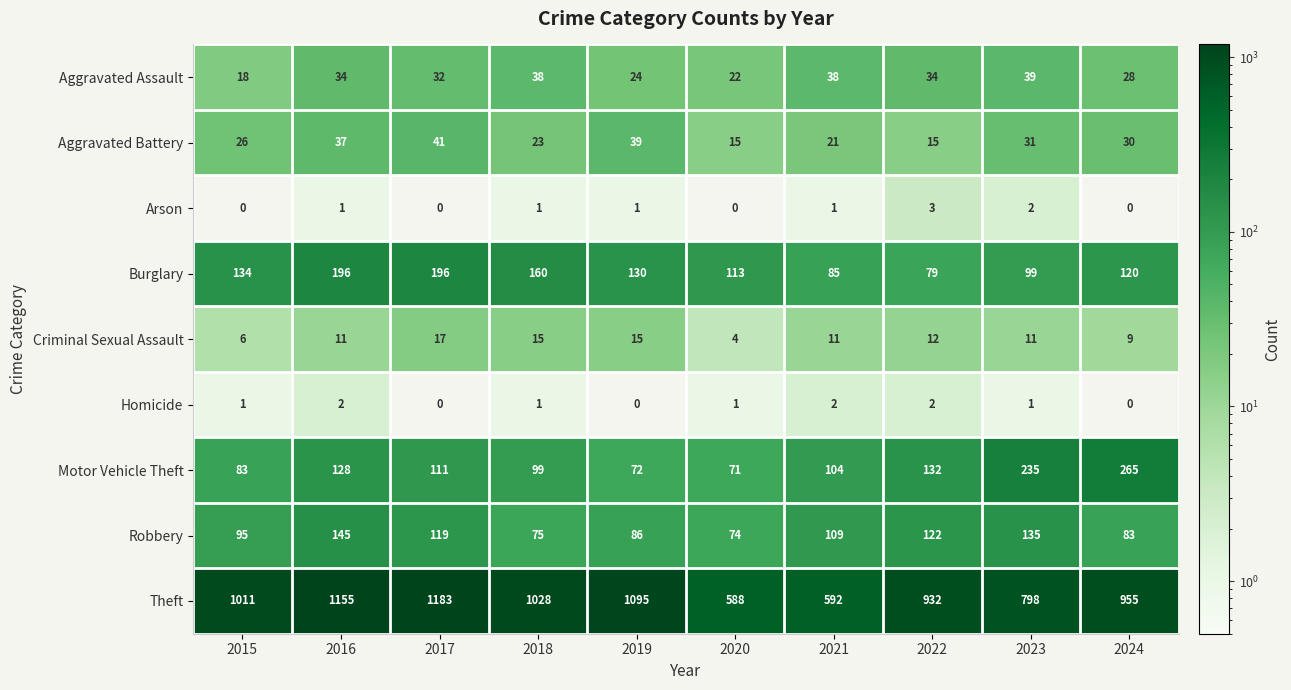

How many Theft values are between 798 and 1095?

6